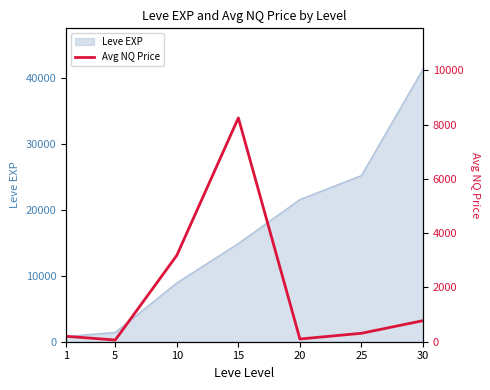

Where is the data nearest to the value 4156?

10